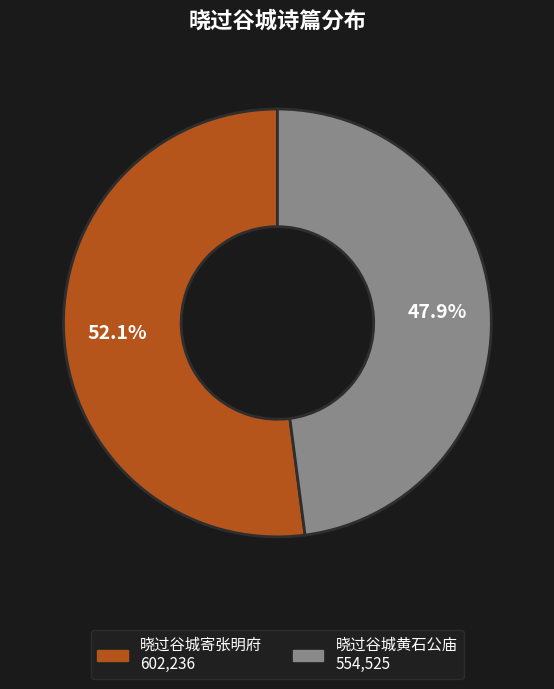

Does any single category account for the majority?

Yes